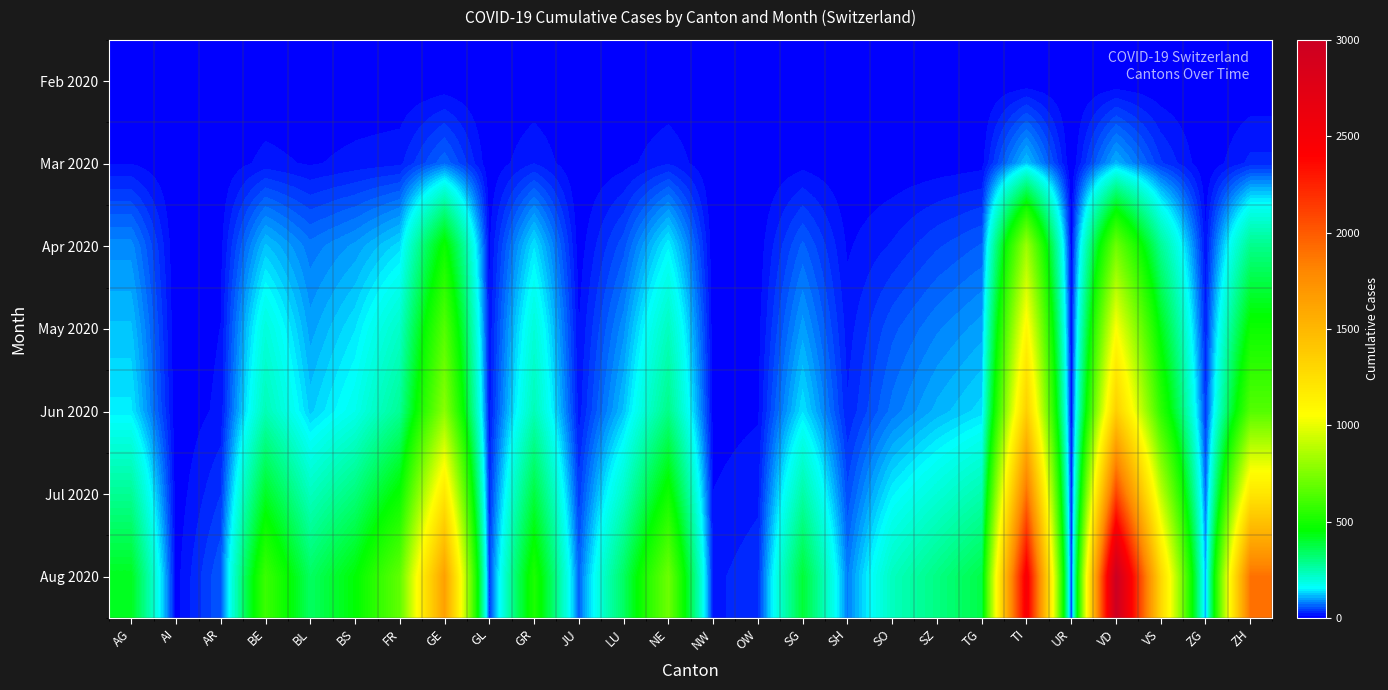

Rank the series at NW from lowest to highest value.

Feb 2020, Mar 2020, Apr 2020, May 2020, Jun 2020, Jul 2020, Aug 2020